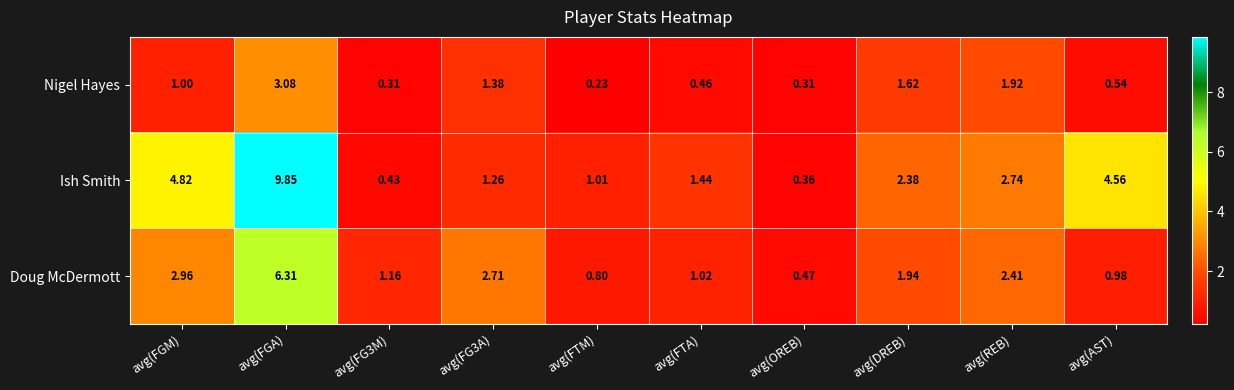

At which category does the chart reach its minimum across all series?

avg(FTM)